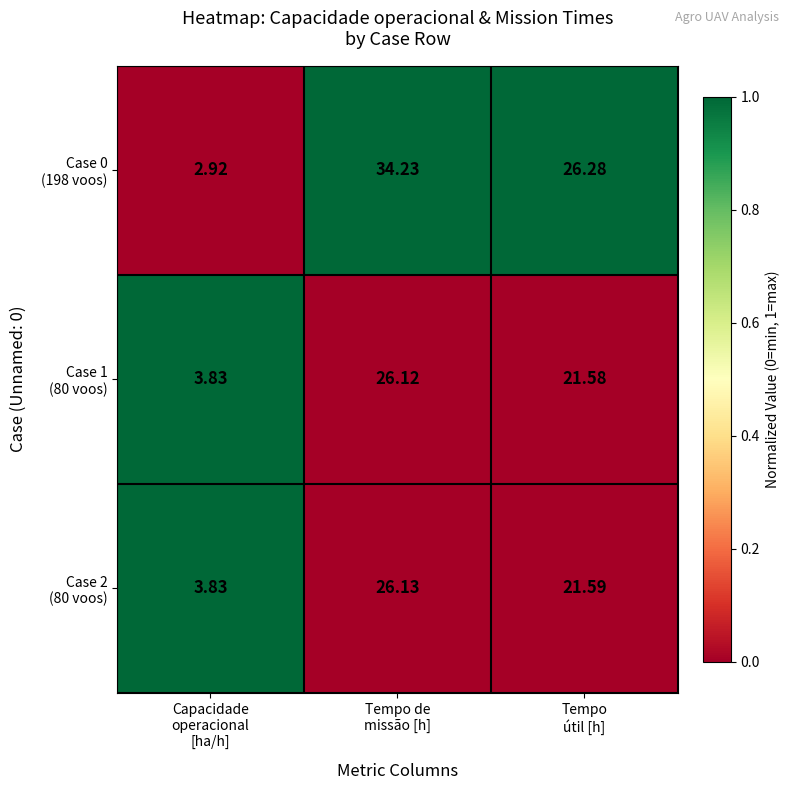

How many series are shown in this chart?

3